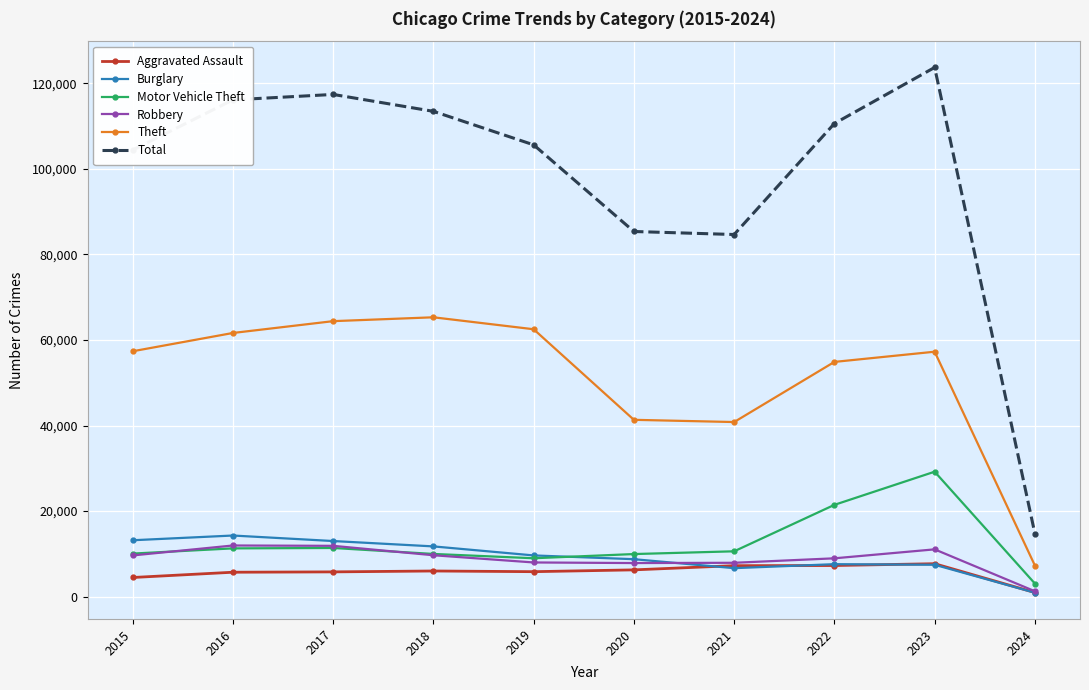

The value of Motor Vehicle Theft at 2018 is 15332. True or false?

False